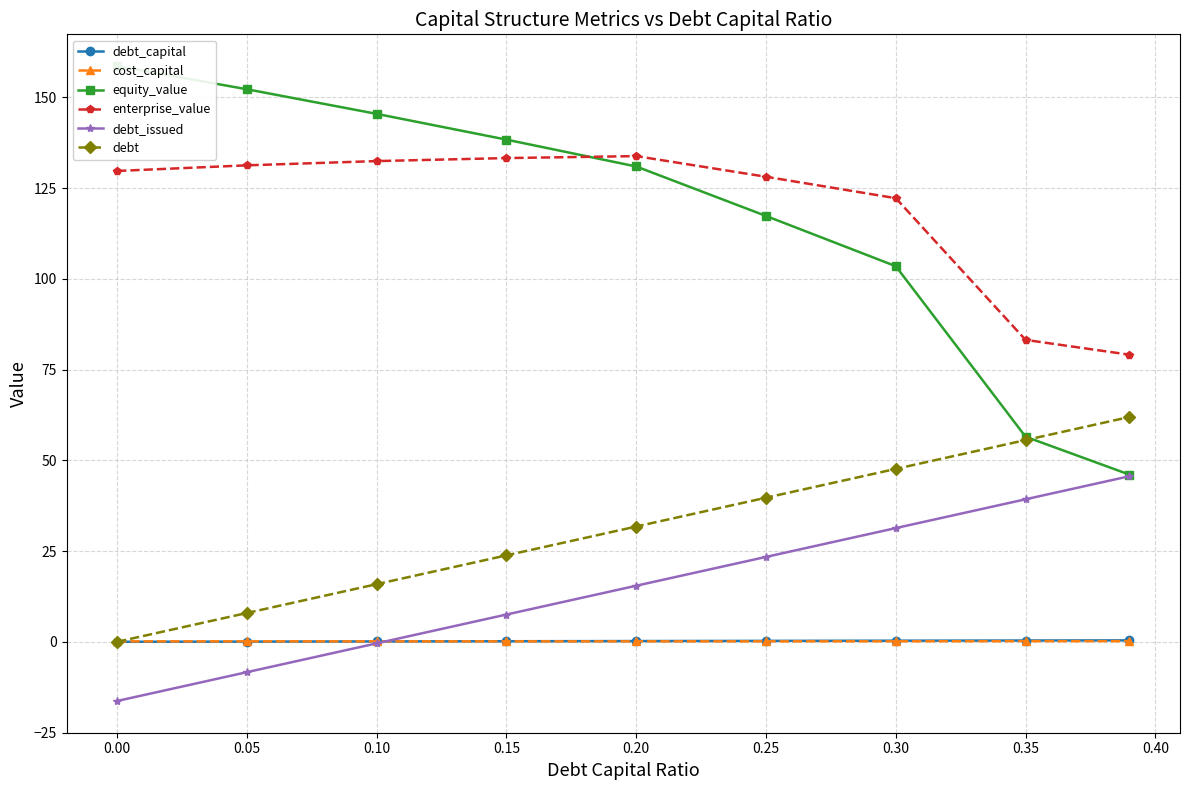

How many distinct data groups are displayed?

6